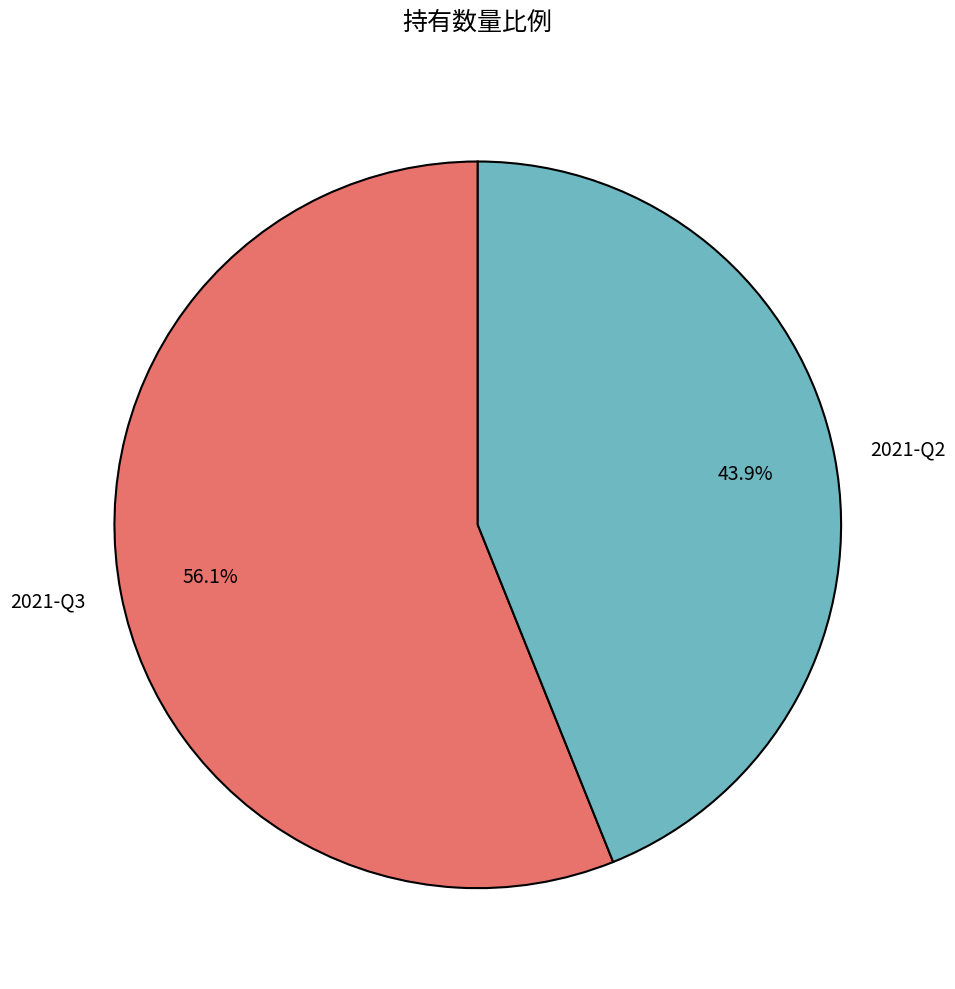

Which has a higher value, 2021-Q2 or 2021-Q3?

2021-Q3